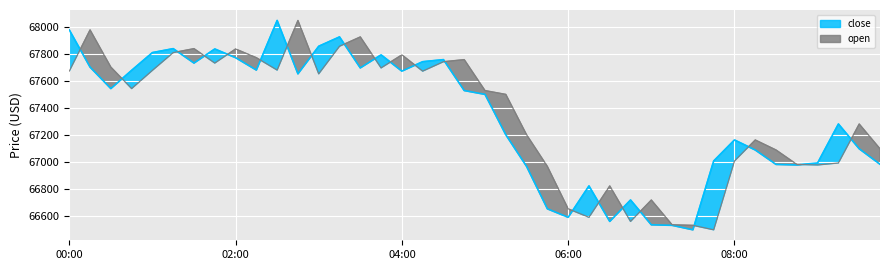

True or false: close has more than 2 points higher than both neighbors.

True